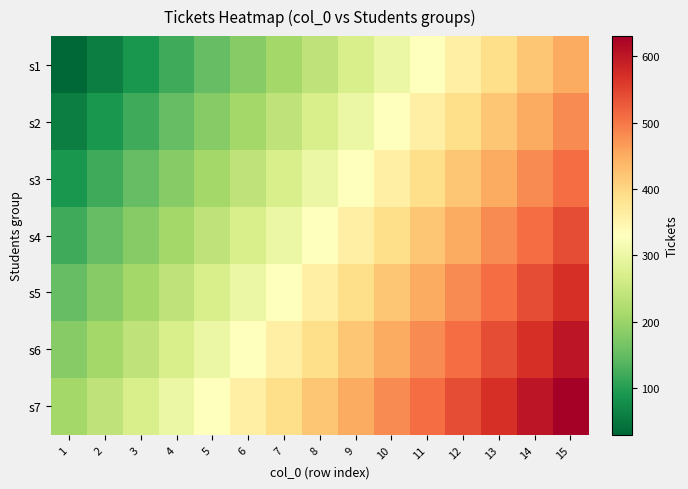

At 2, list the series in order from largest to smallest.

s7, s6, s5, s4, s3, s2, s1